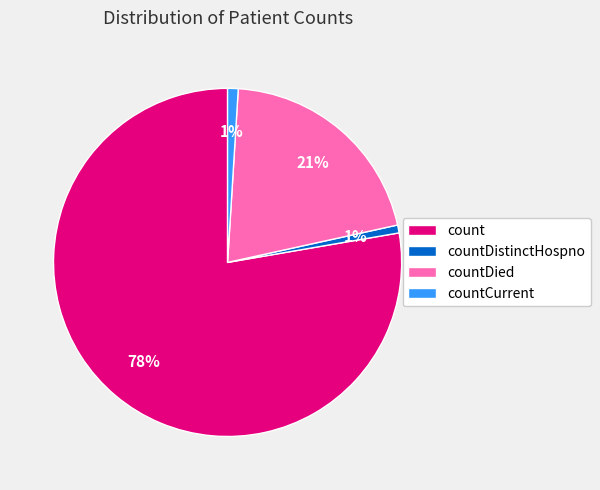

To the nearest percent, what is the combined percentage of count and countDistinctHospno?

78%